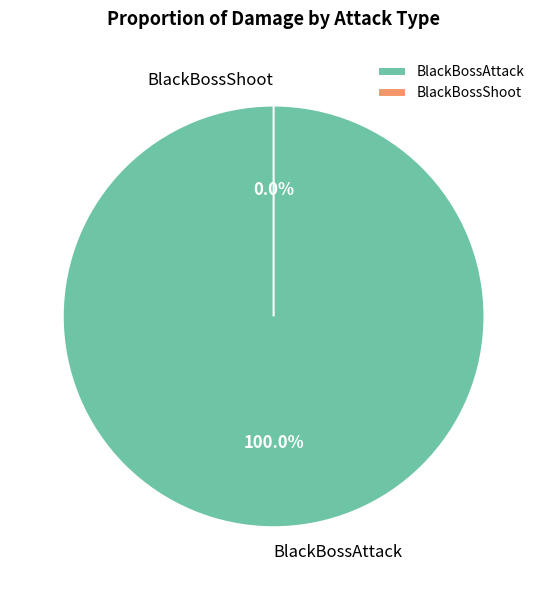

What is the majority slice?

BlackBossAttack